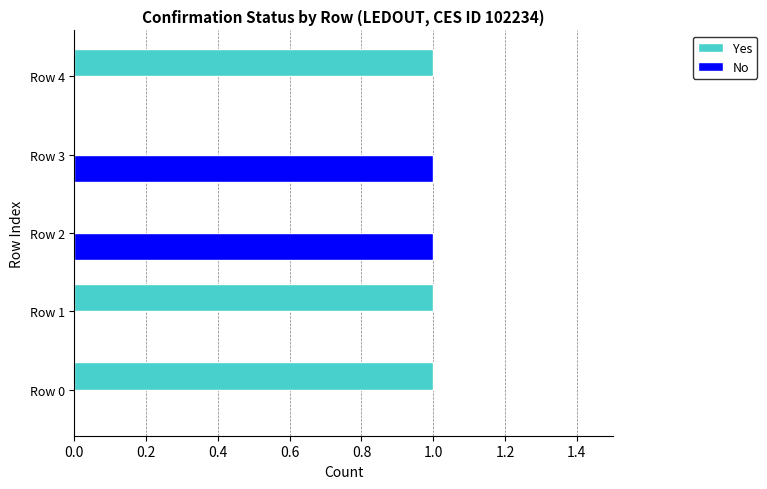

What is the average value of the Yes series?

1